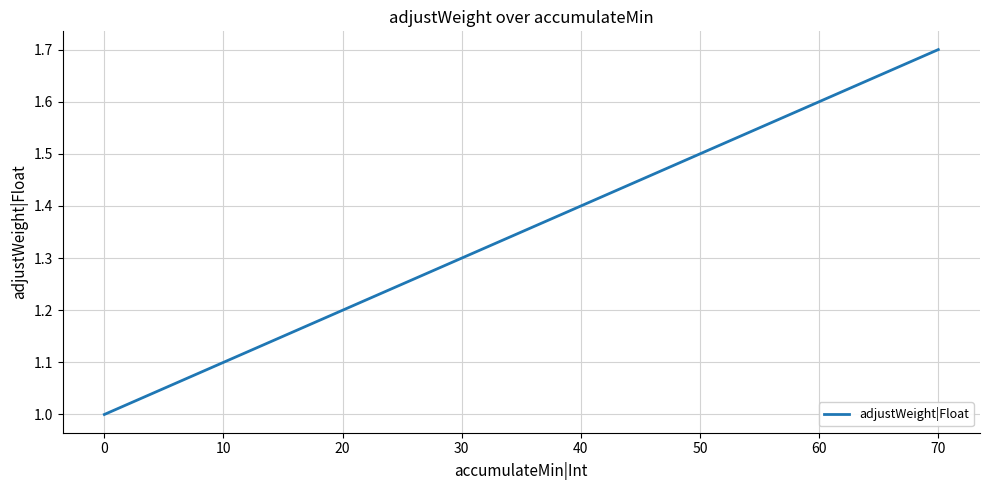

Where is the data nearest to the value 1?

0